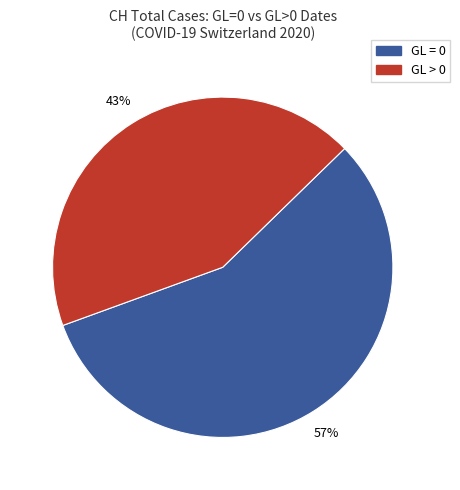

Is there any slice that represents more than half of the pie?

Yes